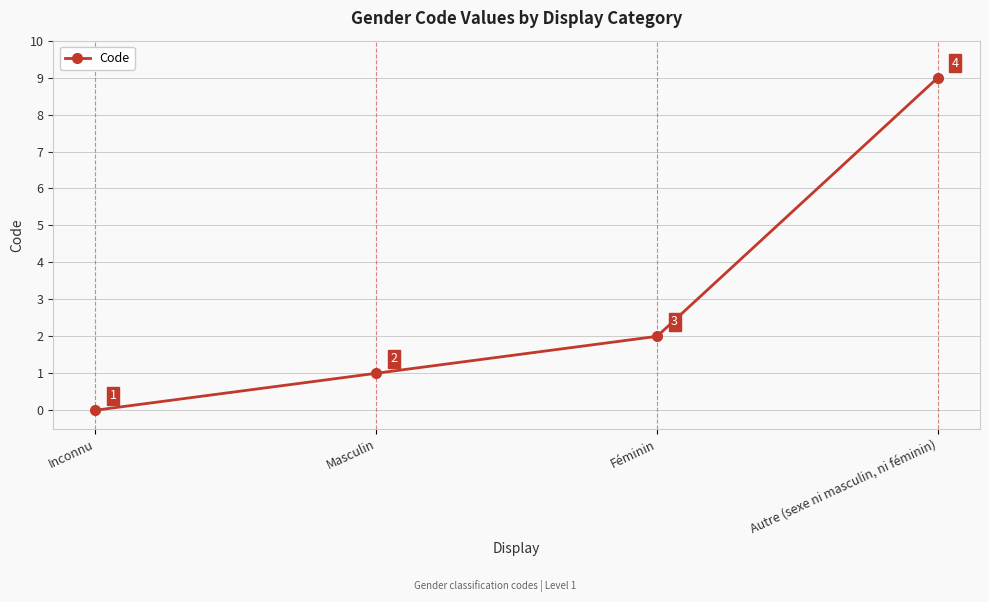

True or false: the data shows 9 at Autre (sexe ni masculin, ni féminin).

True